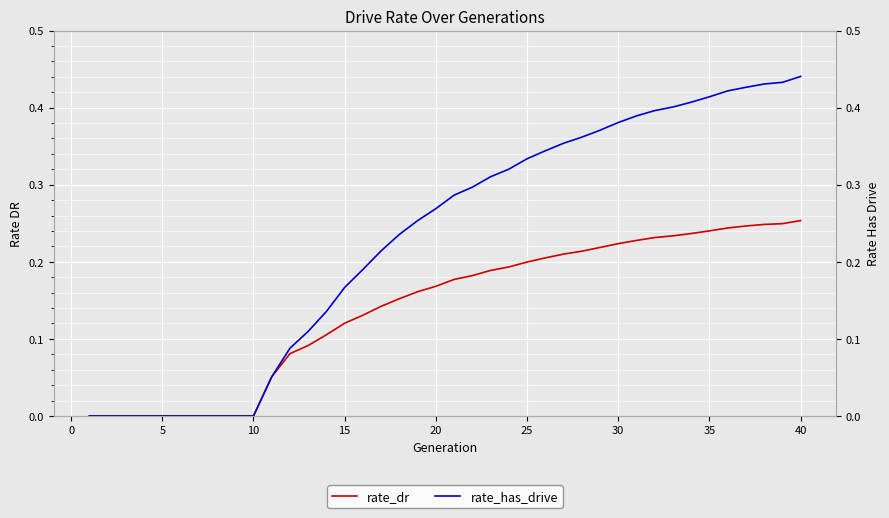

How many lines are shown in the chart?

2